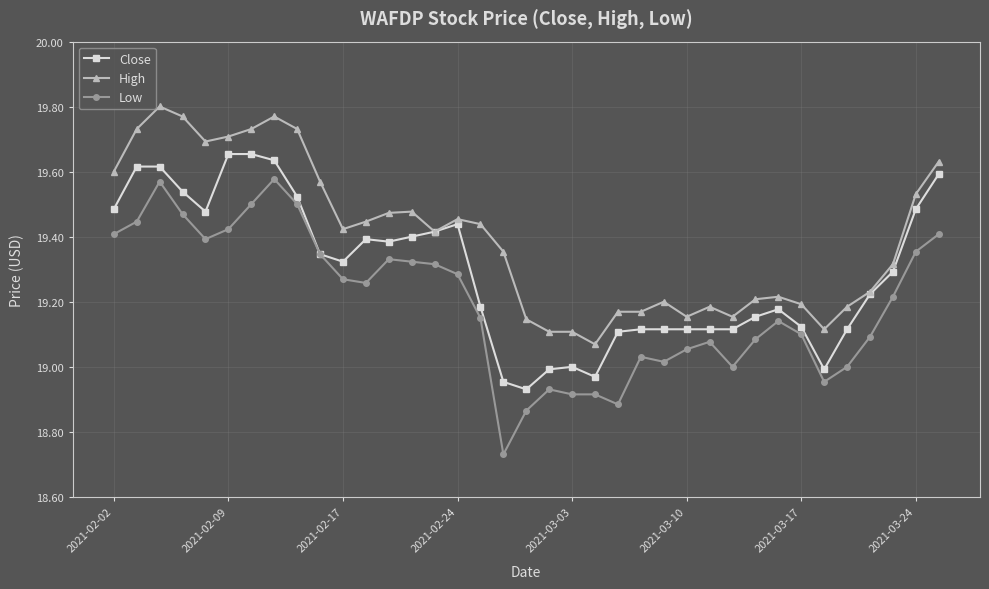

Rank the series by their average value, from highest to lowest.

High, Close, Low